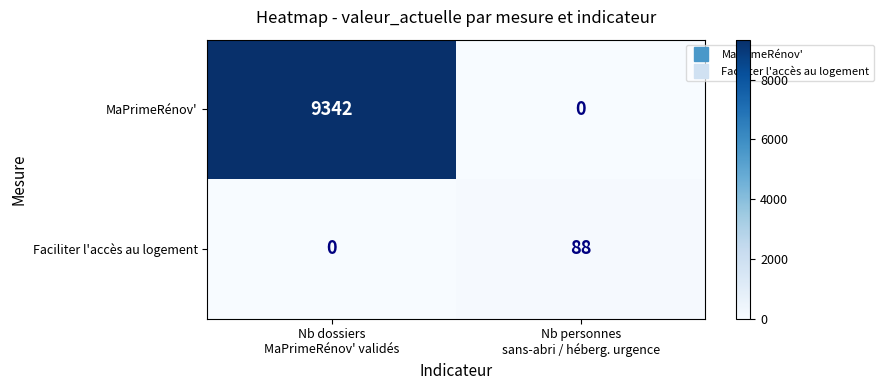

At which category is the sum across all series the highest?

Nb dossiers
MaPrimeRénov' validés